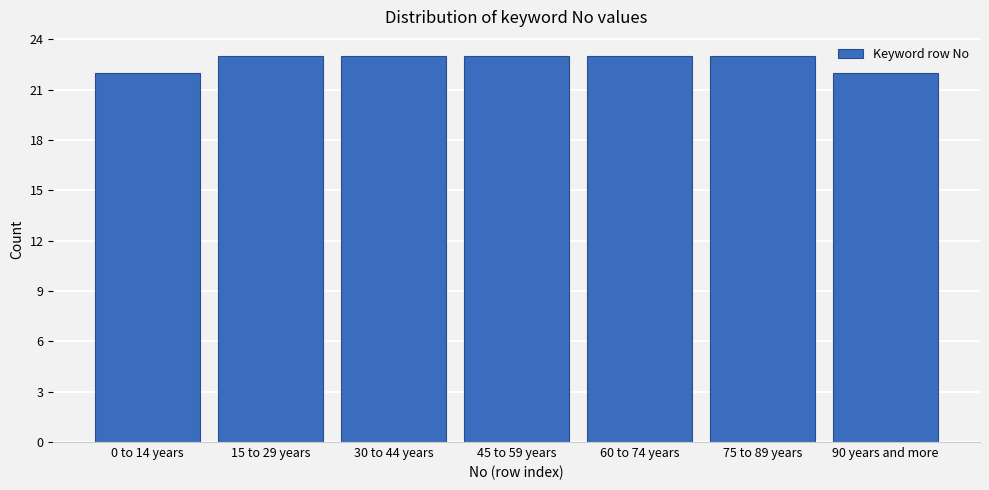

Reading left to right, list all the values displayed in this chart.

22	23	23	23	23	23	22